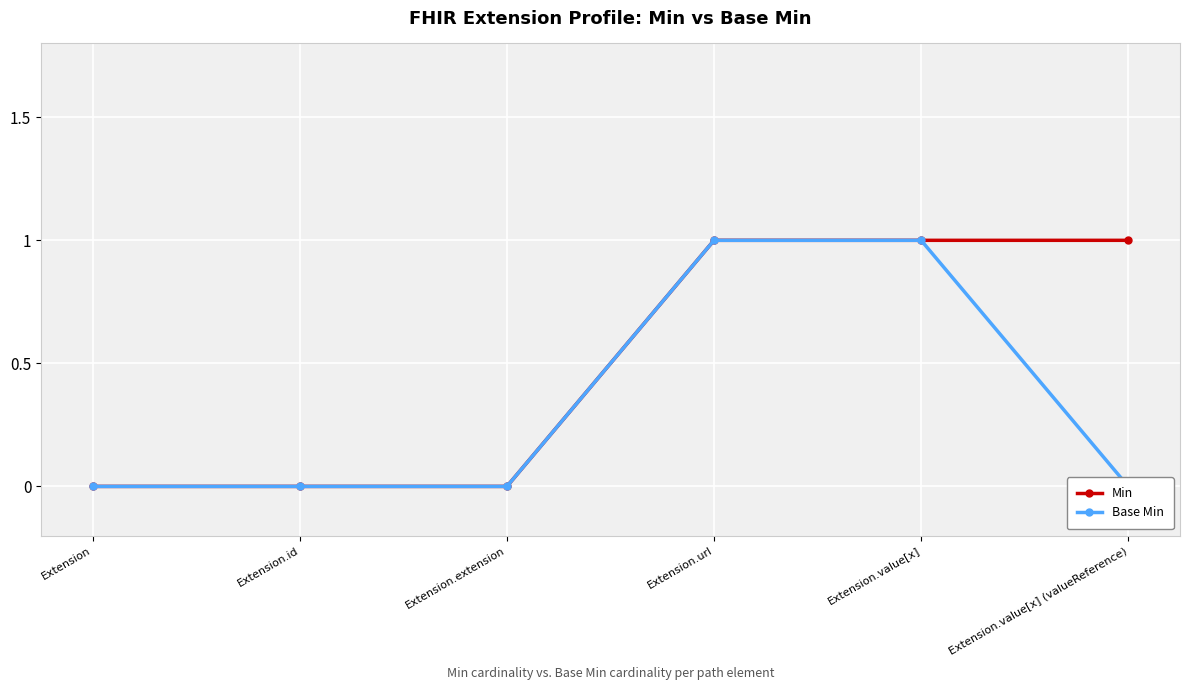

True or false: Min and Base Min cross at least once.

False